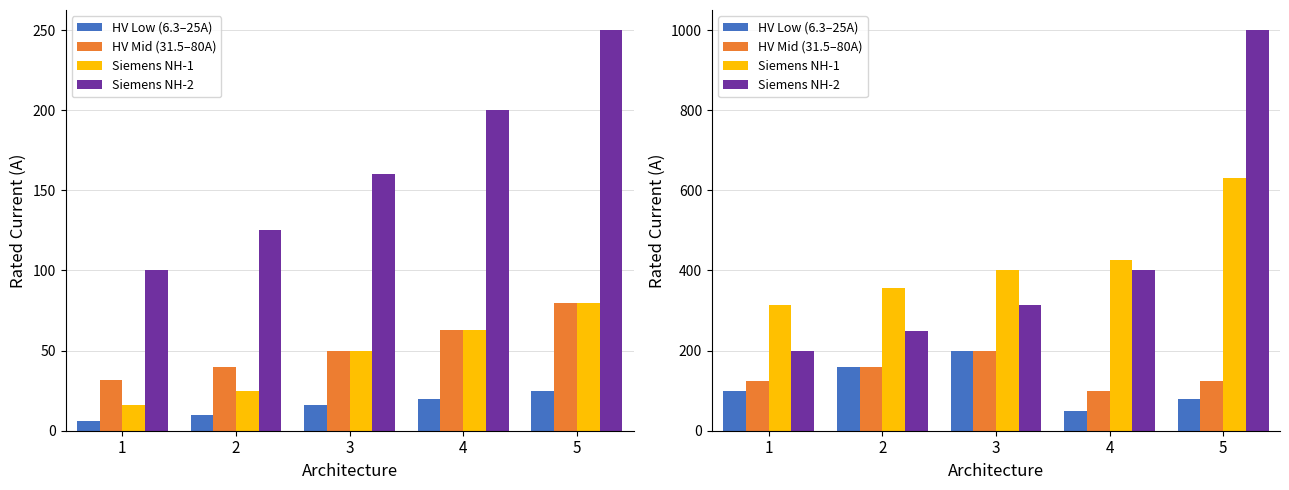

Between 3 and 4, which series saw the biggest shift?

HV Low (6.3–25A)